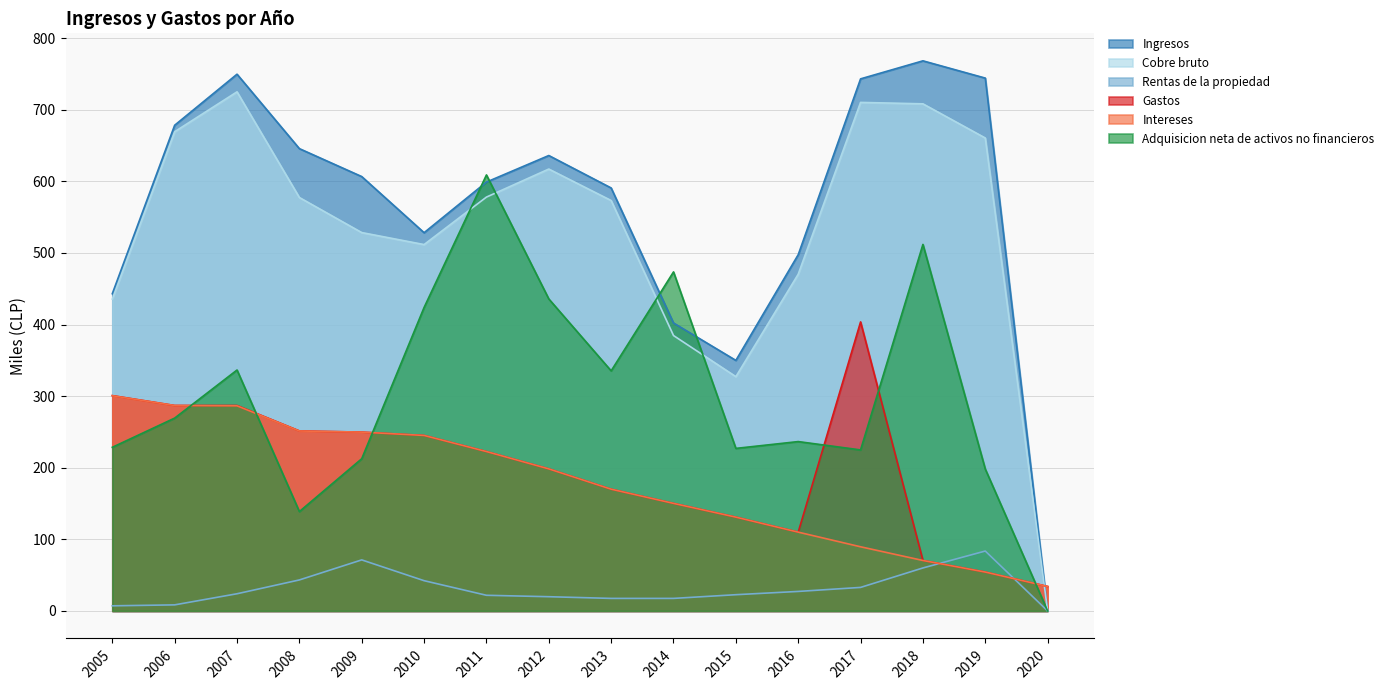

How many lines are shown in the chart?

6